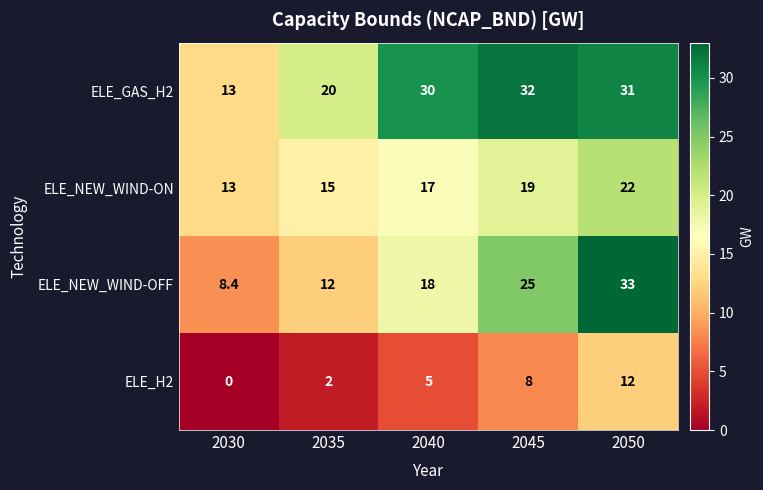

Rank the series at 2045 from highest to lowest value.

ELE_GAS_H2, ELE_NEW_WIND-OFF, ELE_NEW_WIND-ON, ELE_H2